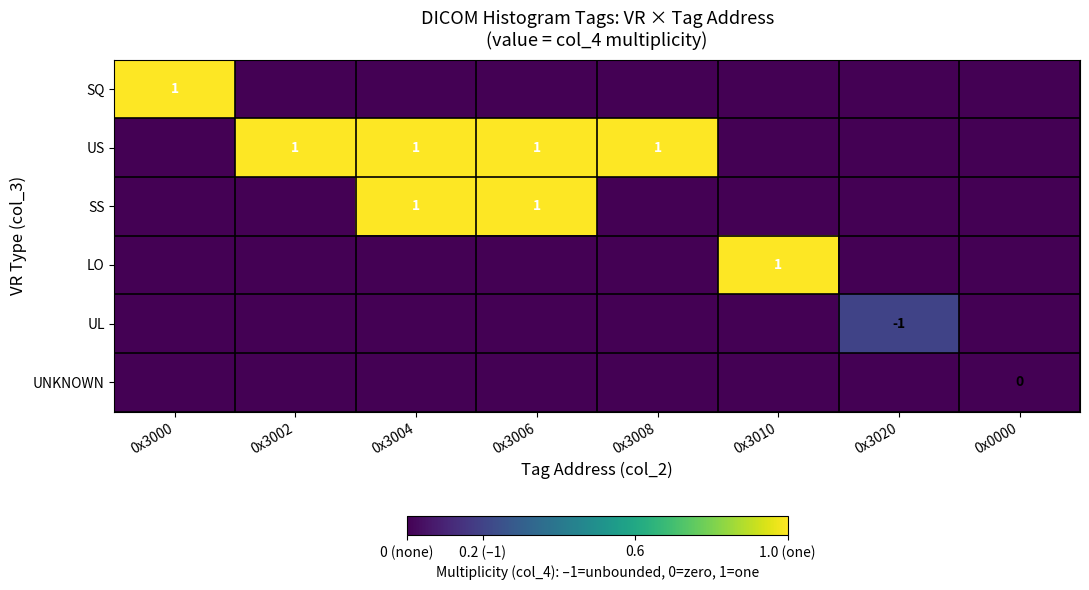

What is the difference between the highest and lowest values at 0x3008?

1.0